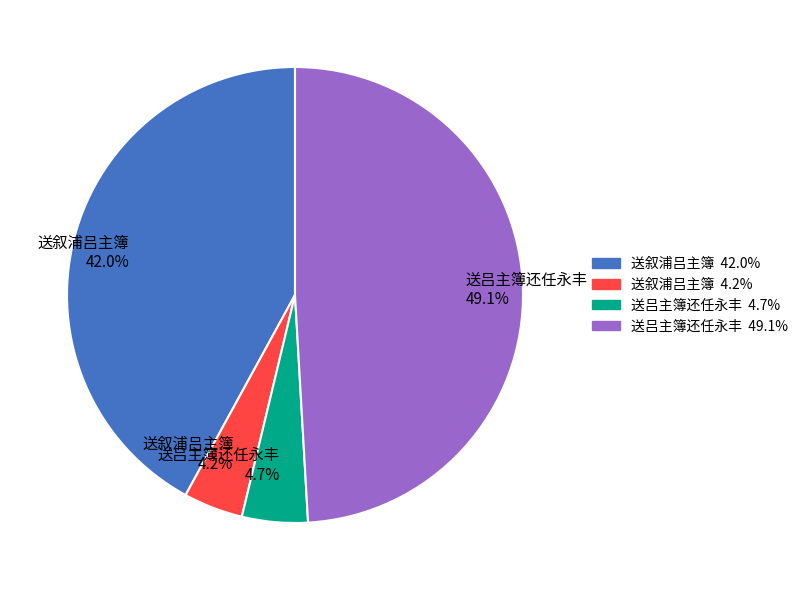

Is there a majority slice in this chart?

No